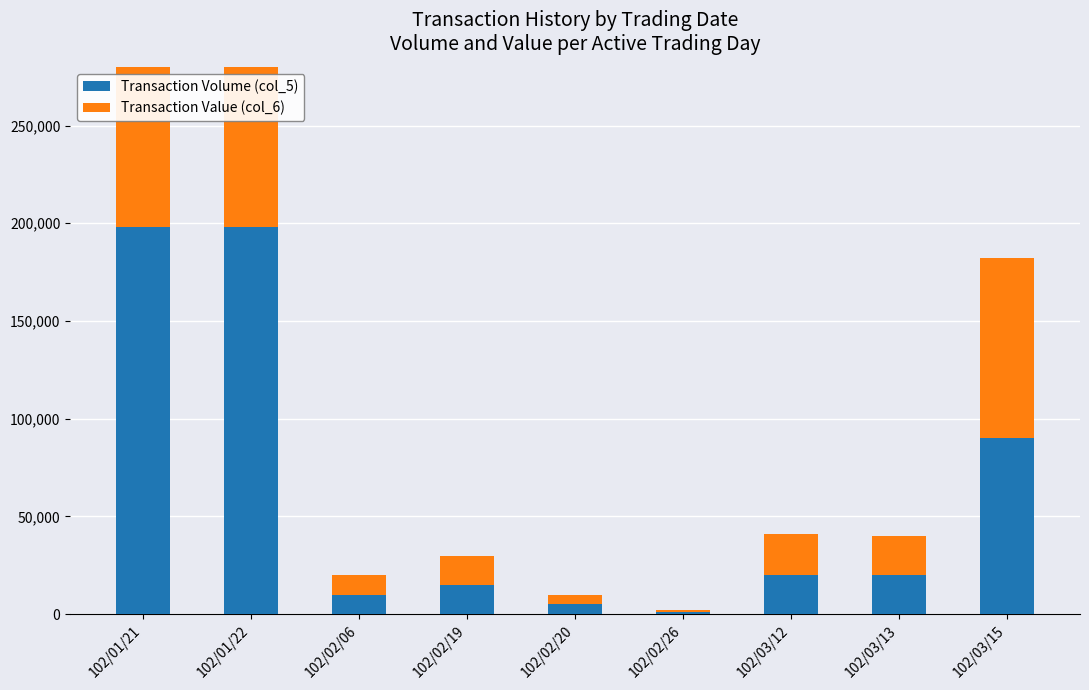

Where does the Transaction Value (col_6) series first go above 20200?

102/01/21